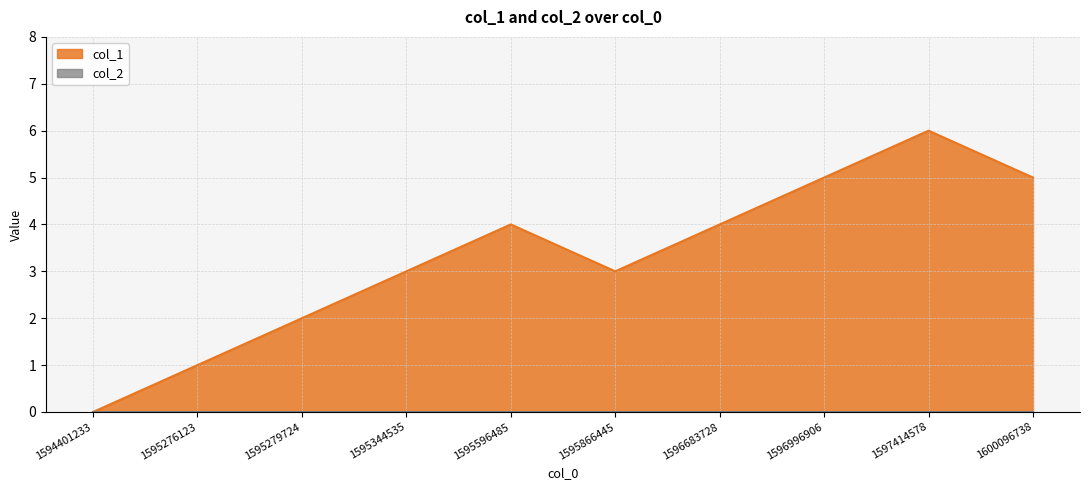

What is the maximum value shown in the chart?

6